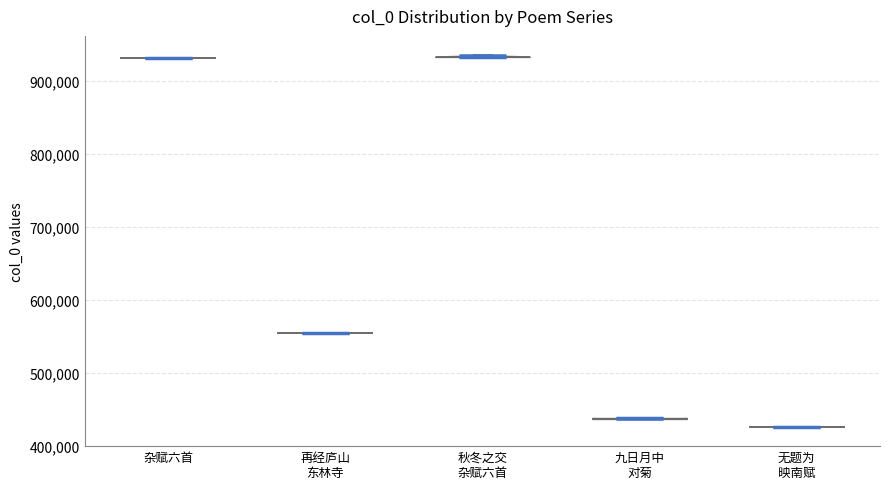

What is the highest point the violin for 九日月中 对菊 reaches on the y-axis? The values are not printed on the chart, so give them approximately, as read against the axis.

440000